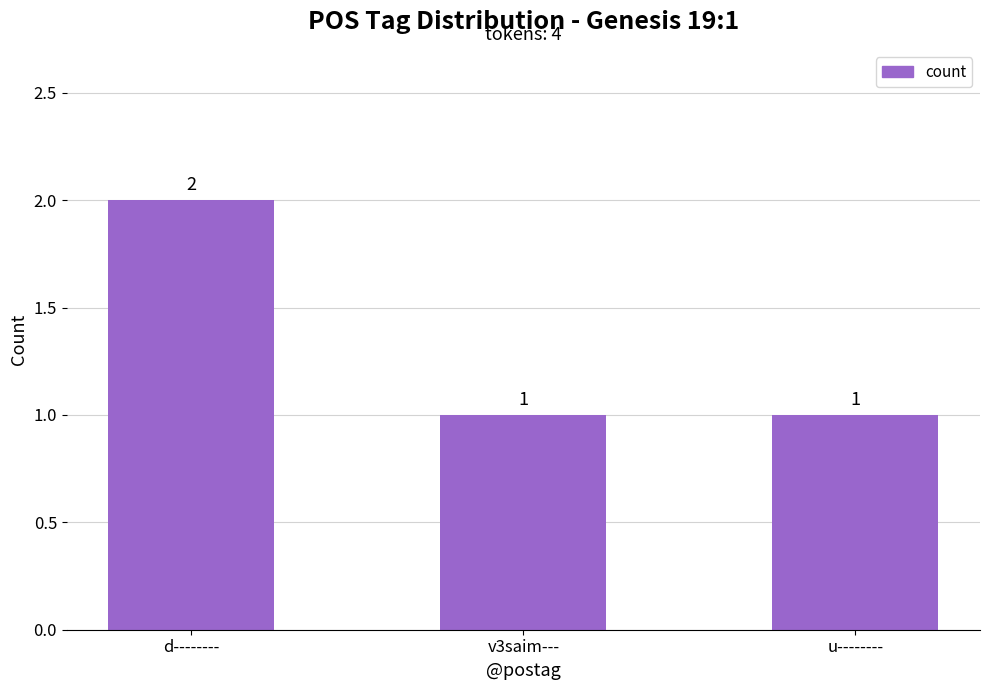

Are the bars grouped side by side (vs. stacked)?

No